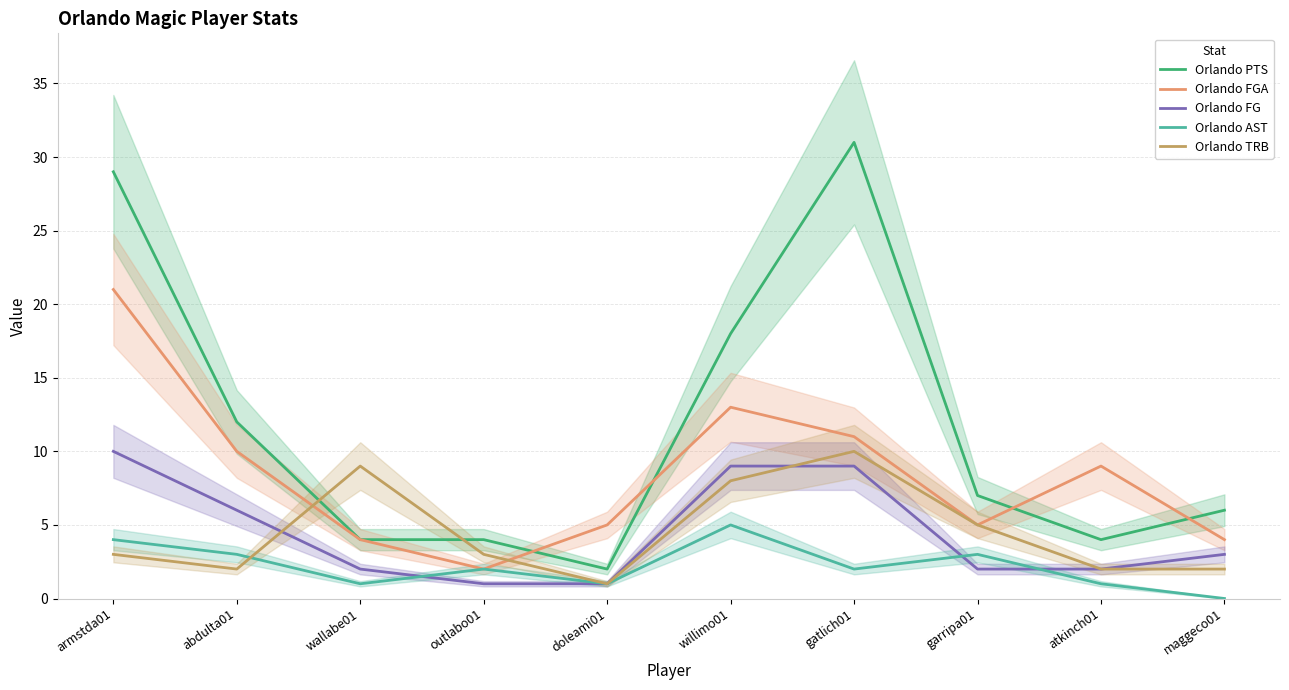

The value of Orlando TRB at outlabo01 is 3. True or false?

True